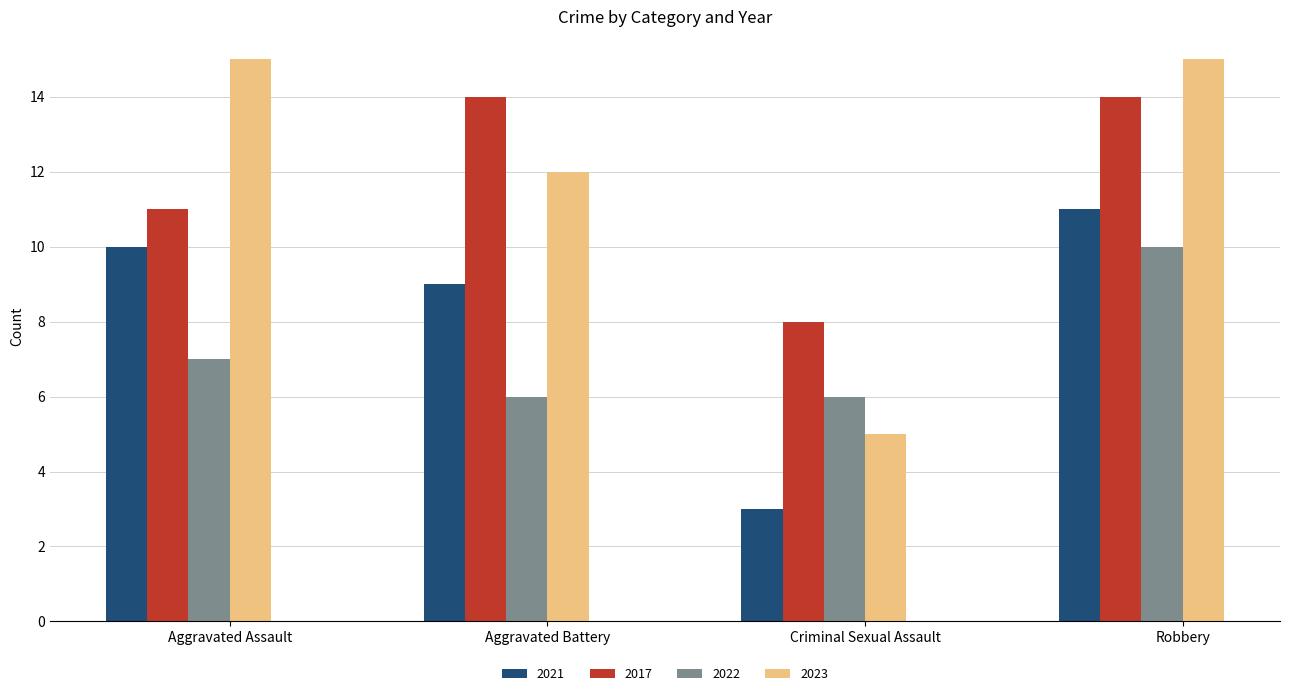

Is it true that 2023 equals 15 at Aggravated Assault?

True